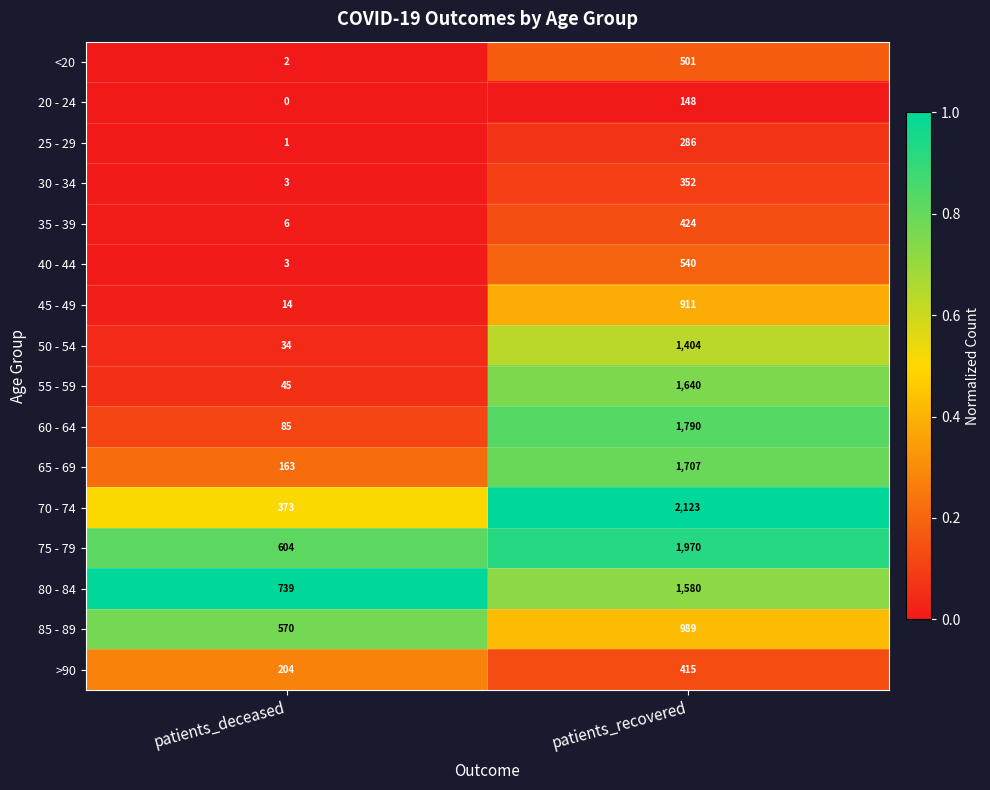

Which label corresponds to the largest value in the chart?

patients_recovered